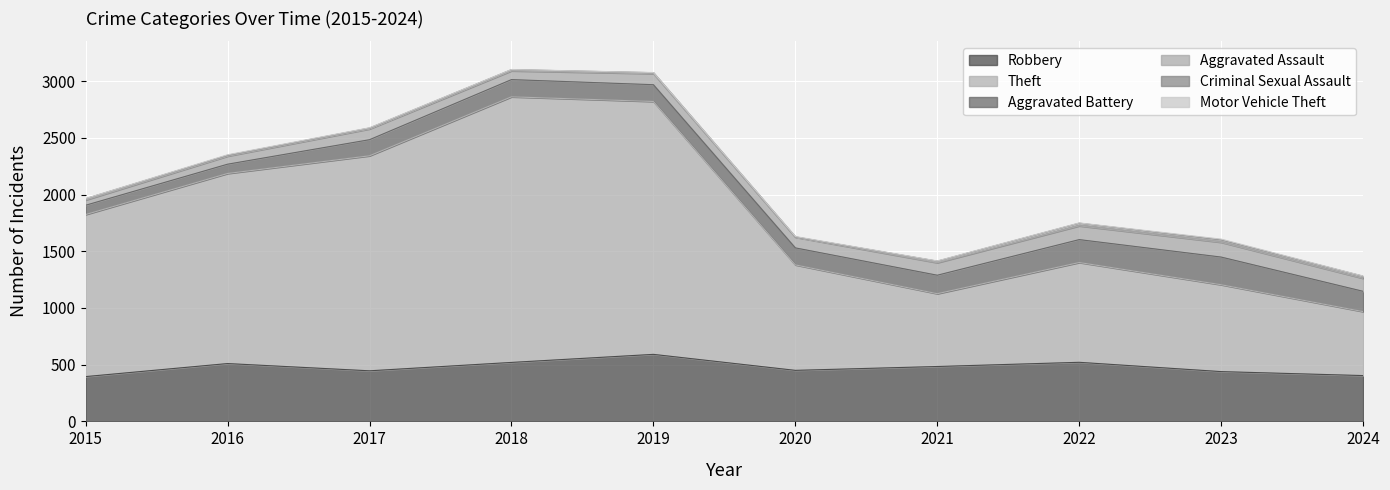

Is it true that Criminal Sexual Assault equals 5 at 2023?

False